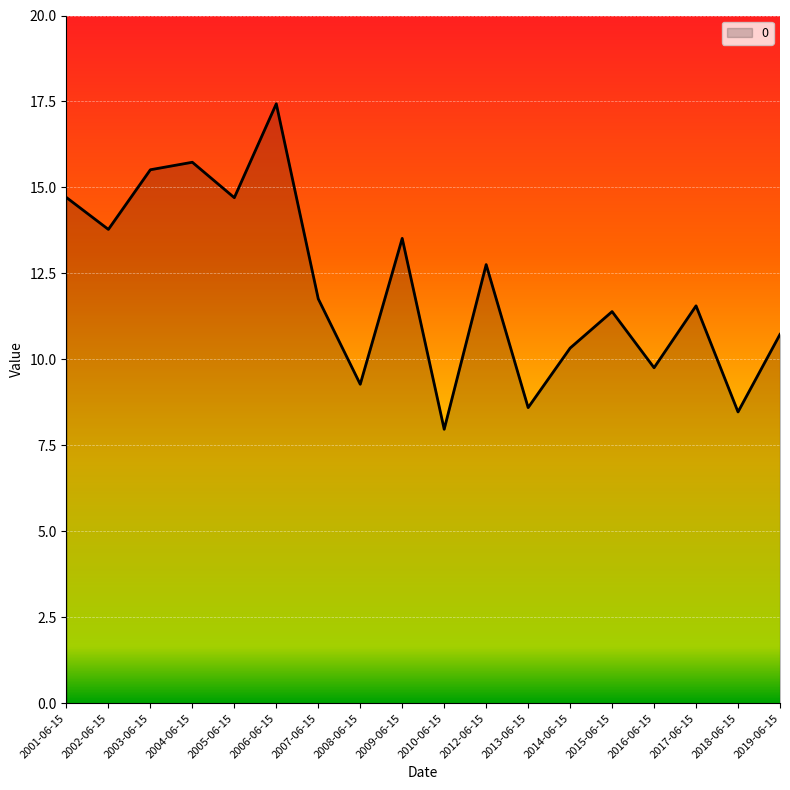

At which category does the chart reach its peak across all series?

2006-06-15